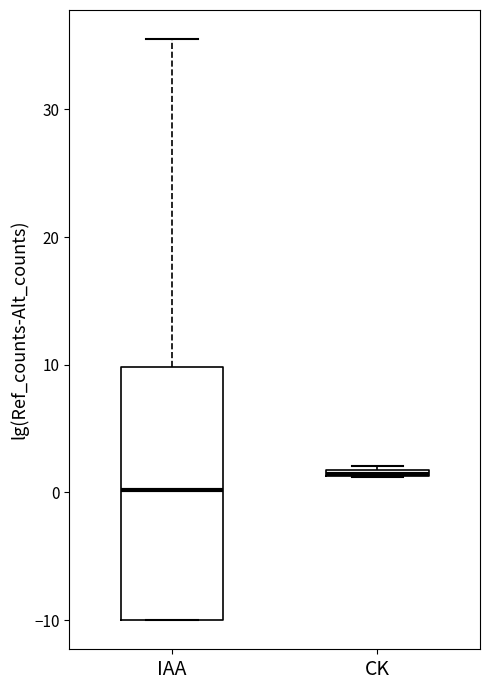

Where is the upper edge of the box for CK on the y-axis? The values are not printed on the chart, so give them approximately, as read against the axis.

2